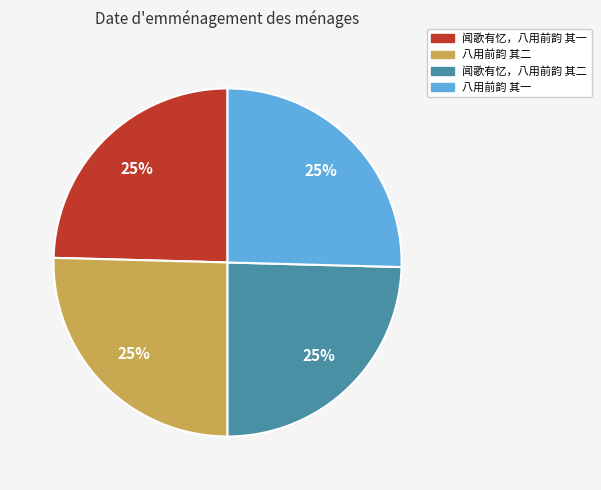

Is it true that 闻歌有忆，八用前韵 其一 is 14% of the pie?

False